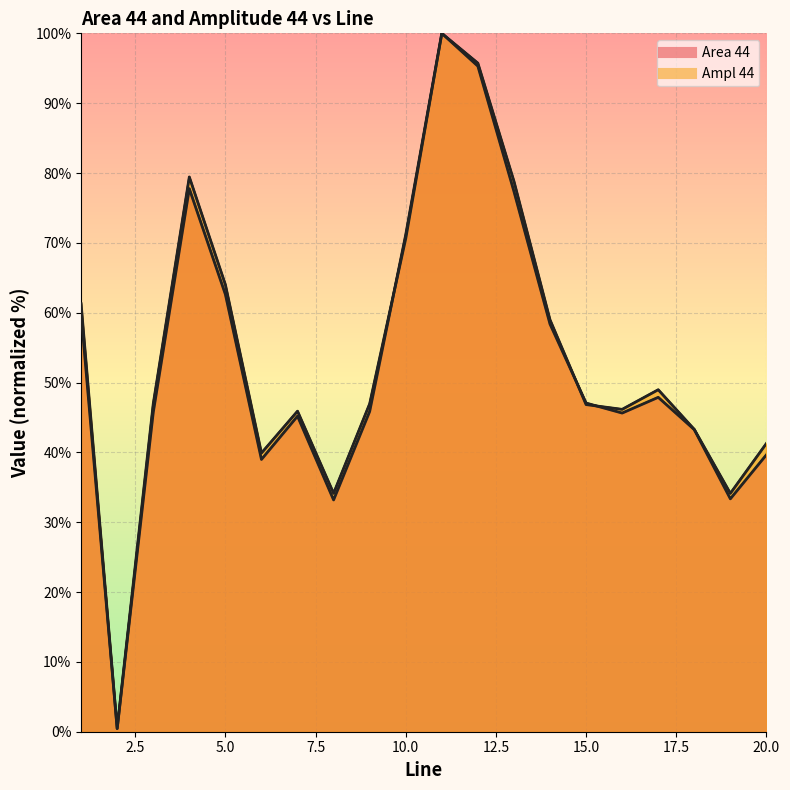

How many lines are shown in the chart?

2